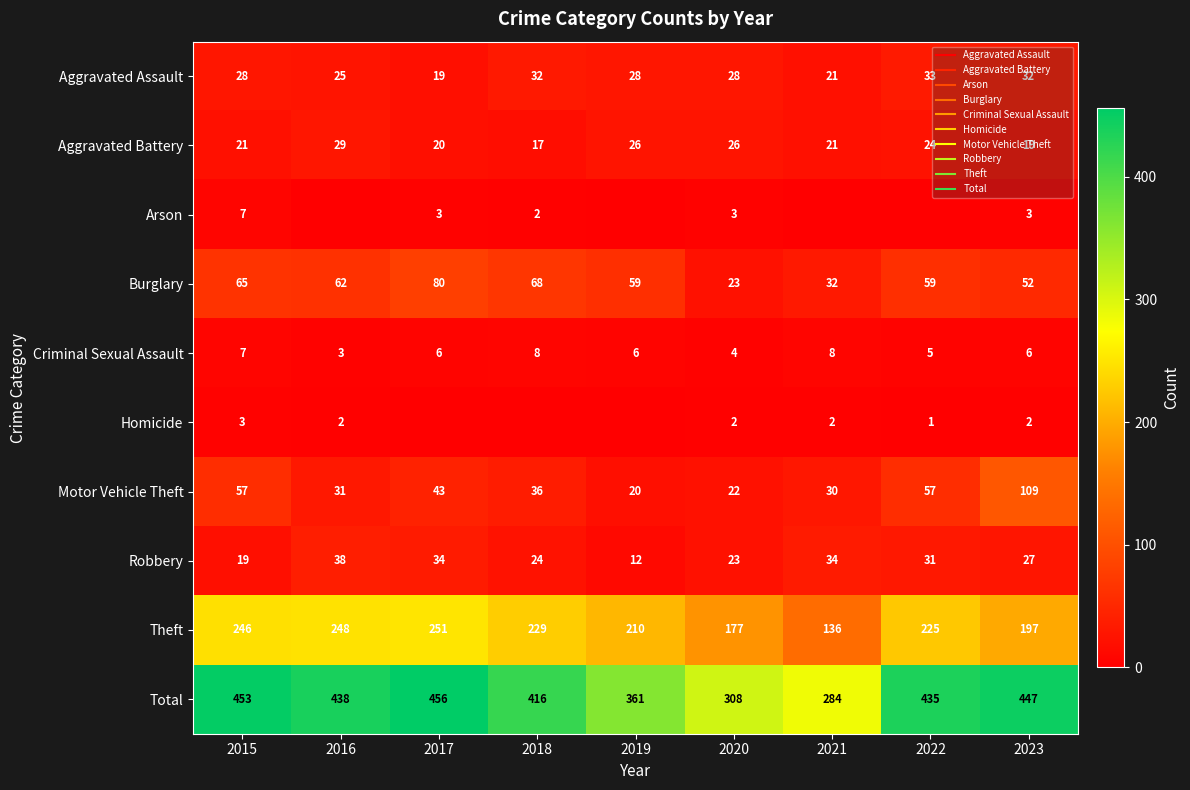

Which series has the largest total across all categories?

Total